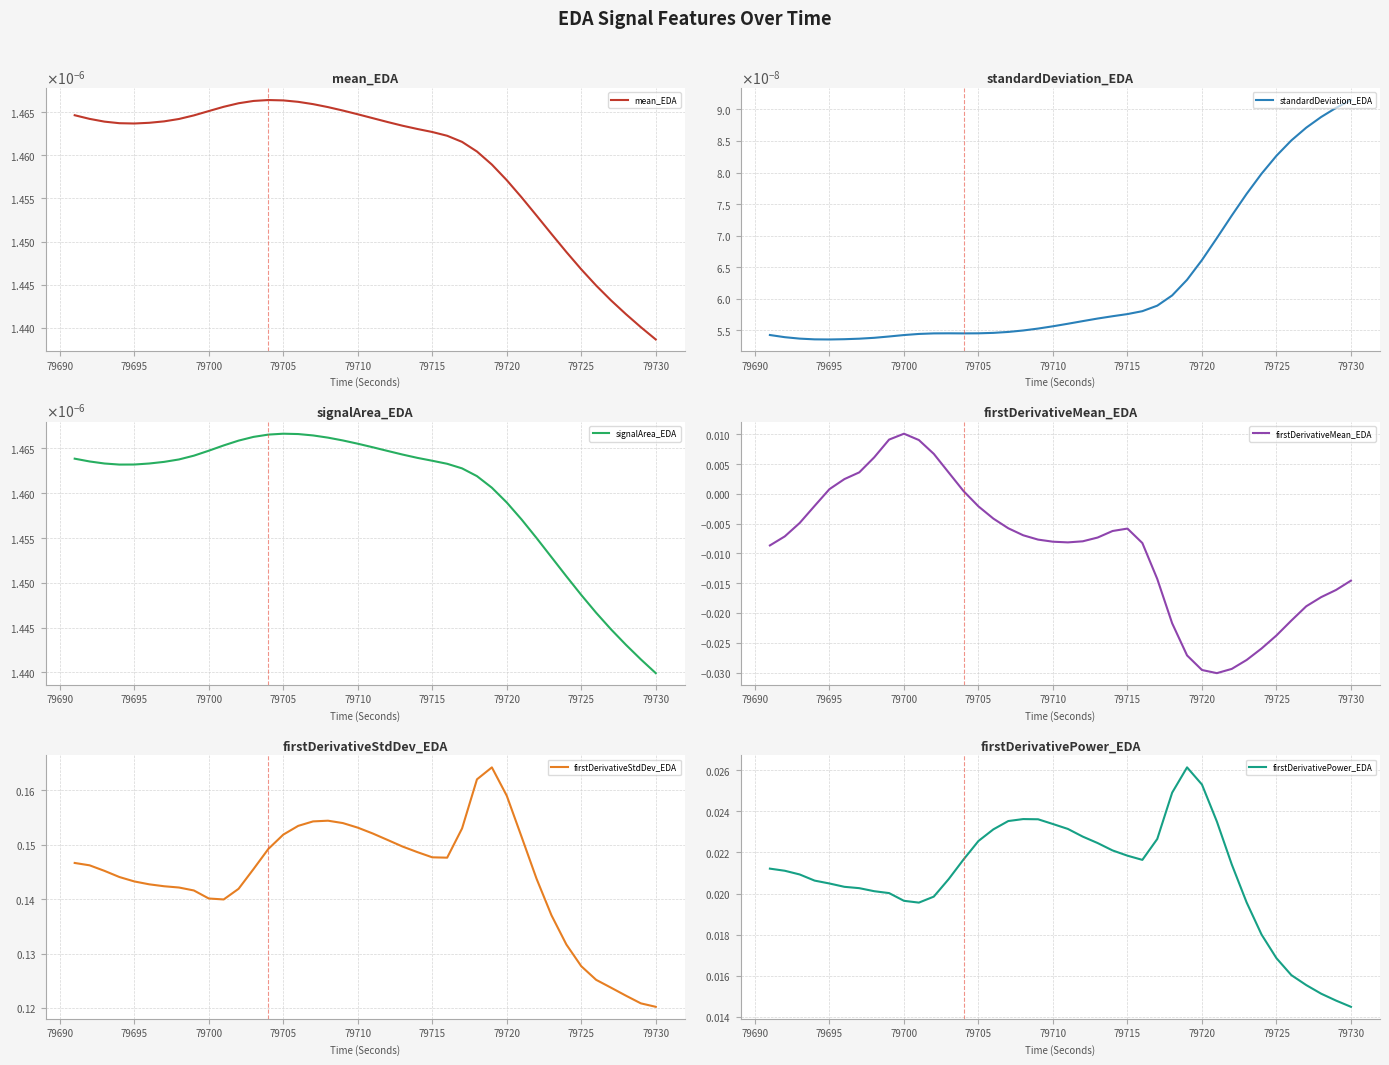

How many interior local peaks does the firstDerivativeMean_EDA series have?

2